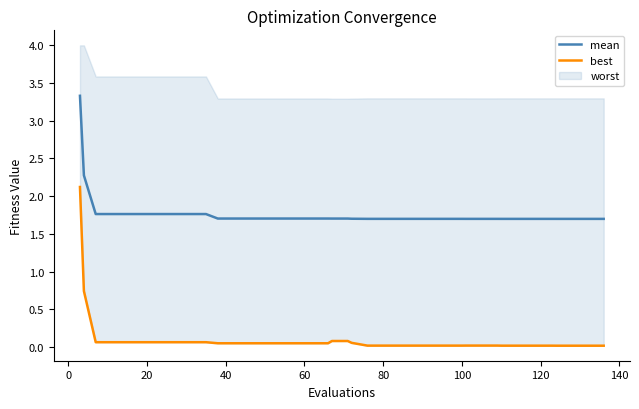

Does the chart have visible grid lines?

No